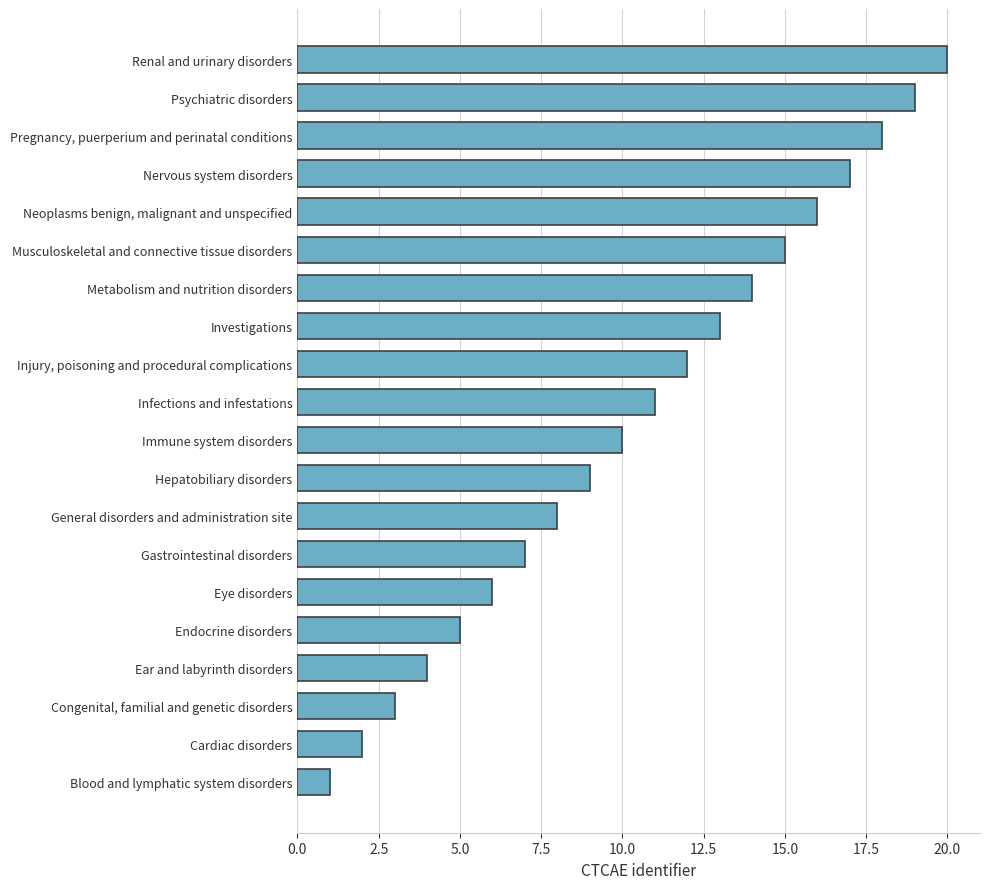

Read the value at Gastrointestinal disorders.

7